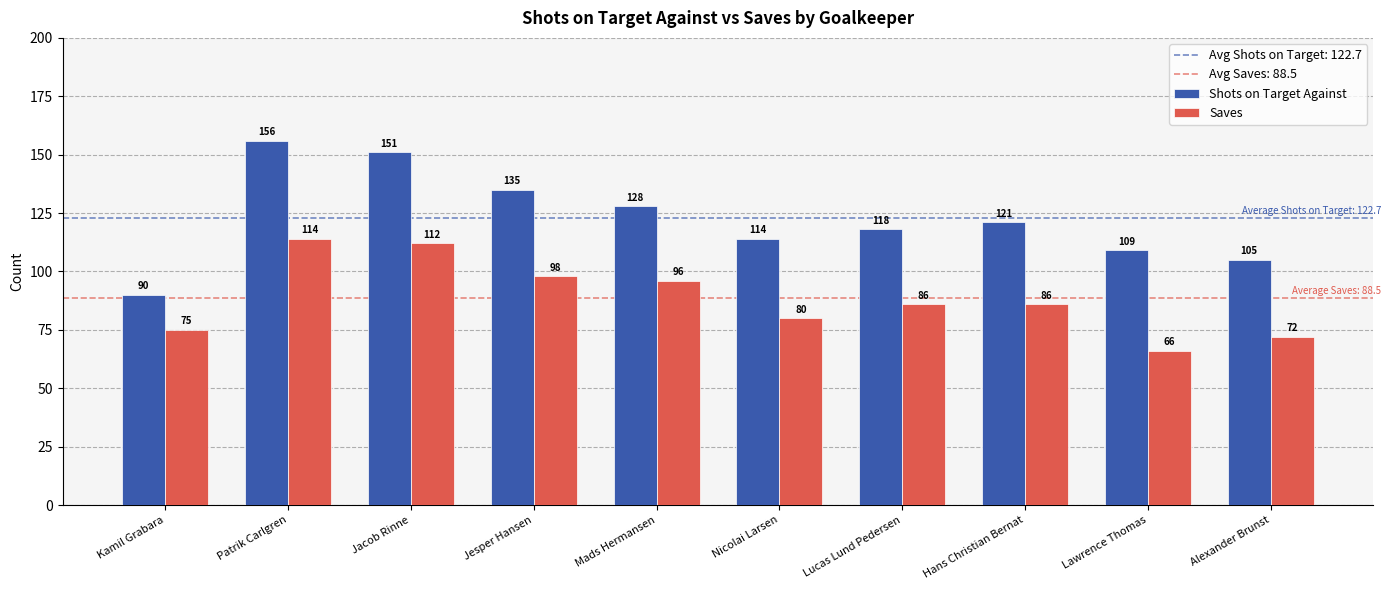

At which label does Shots on Target Against first exceed 121?

Patrik Carlgren